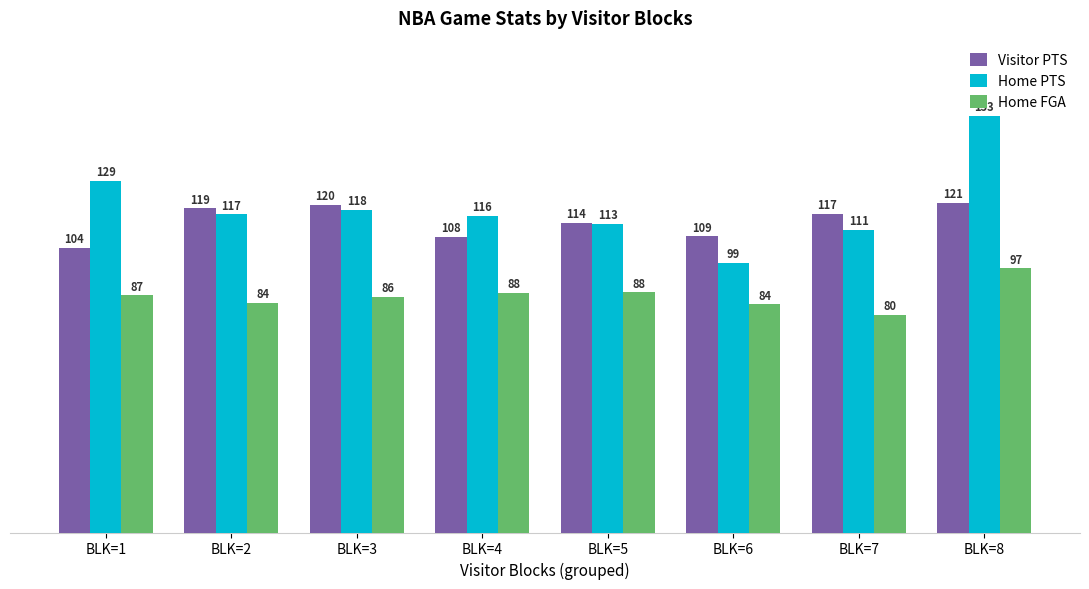

What is the value of the Visitor PTS bar at the 3rd from the left?

120.4